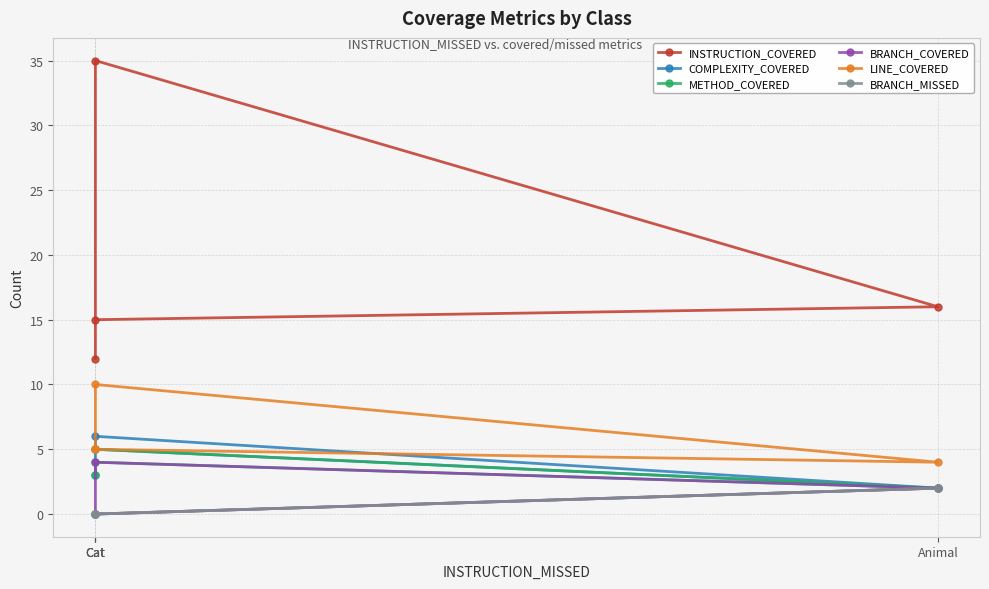

At which label does LINE_COVERED first exceed 5?

Cat